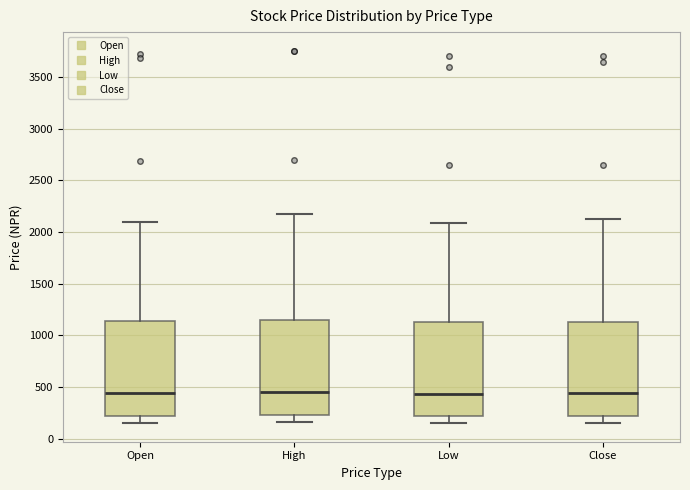

Reading left to right, transcribe this box plot: for each box, give where its median line is, the range the box spans, and where its two whiskers end, as read against the y-axis. The values are not printed on the chart, so give them approximately, as read against the axis.

Open: median 450, box 200 to 1150, whiskers 150 to 2100
High: median 450, box 250 to 1150, whiskers 150 to 2200
Low: median 450, box 200 to 1150, whiskers 150 to 2100
Close: median 450, box 200 to 1150, whiskers 150 to 2150